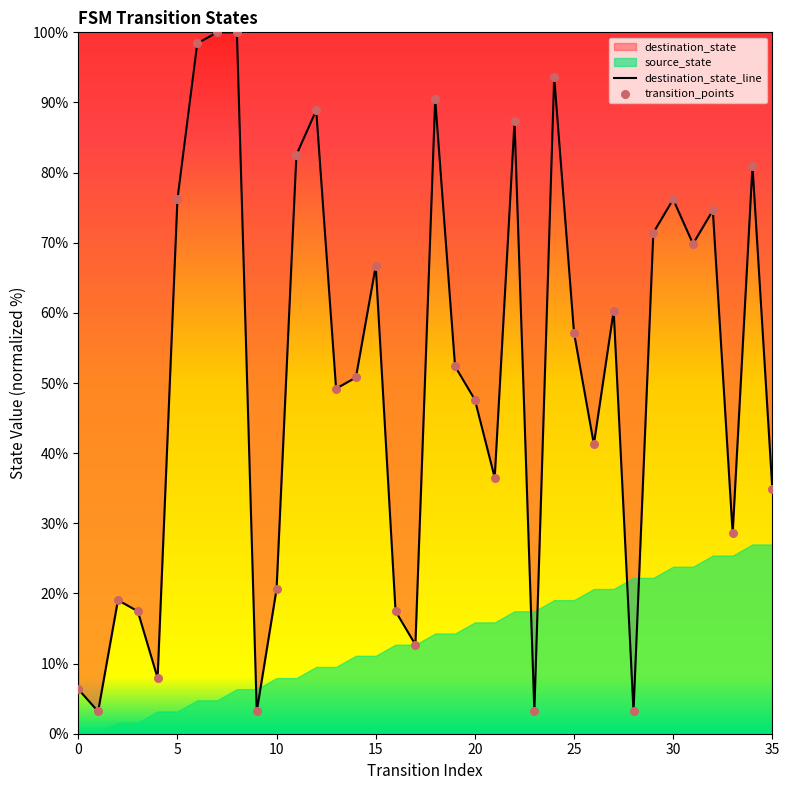

Is the value of destination_state_line at 30 greater than the value of transition_points at 25?

Yes